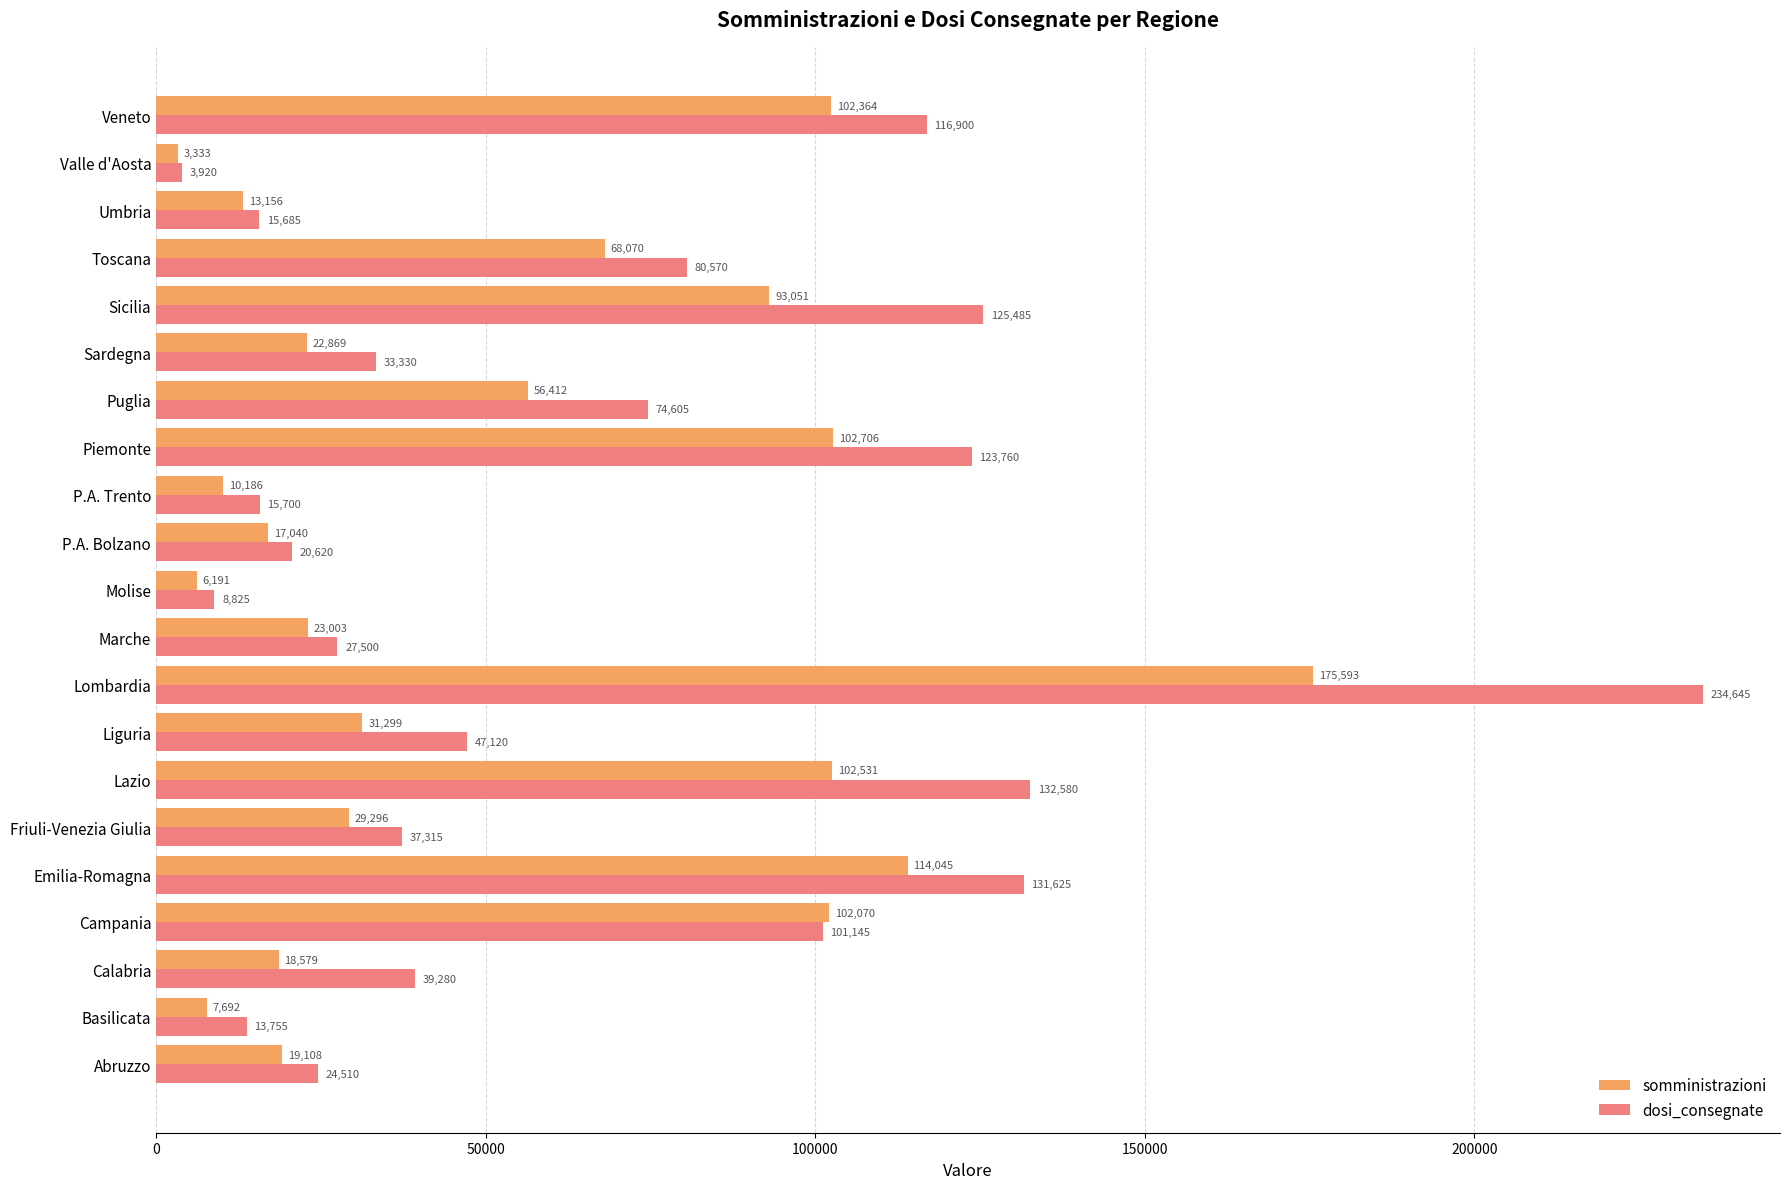

Rank the categories by somministrazioni value from highest to lowest.

Lombardia, Emilia-Romagna, Piemonte, Lazio, Veneto, Campania, Sicilia, Toscana, Puglia, Liguria, Friuli-Venezia Giulia, Marche, Sardegna, Abruzzo, Calabria, P.A. Bolzano, Umbria, P.A. Trento, Basilicata, Molise, Valle d'Aosta